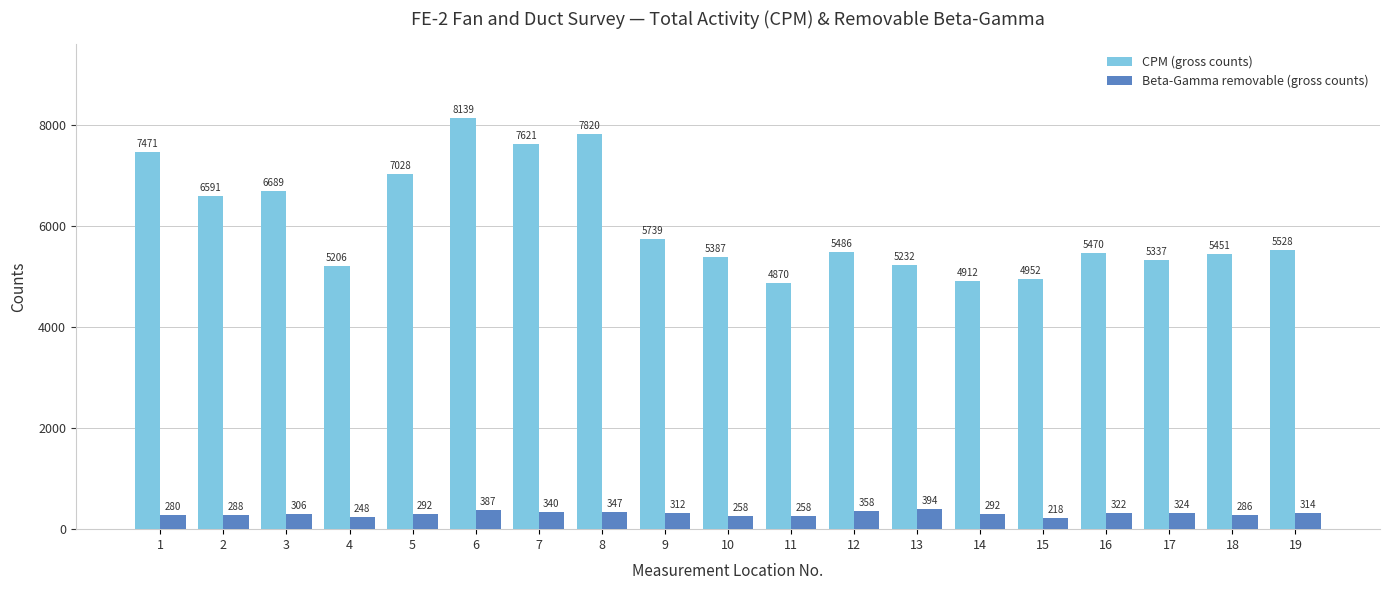

Reading right to left, list all the values displayed in this chart.

CPM (gross counts): 19=5528	18=5451	17=5337	16=5470	15=4952	14=4912	13=5232	12=5486	11=4870	10=5387	9=5739	8=7820	7=7621	6=8139	5=7028	4=5206	3=6689	2=6591	1=7471
Beta-Gamma removable (gross counts): 19=314	18=286	17=324	16=322	15=218	14=292	13=394	12=358	11=258	10=258	9=312	8=347	7=340	6=387	5=292	4=248	3=306	2=288	1=280